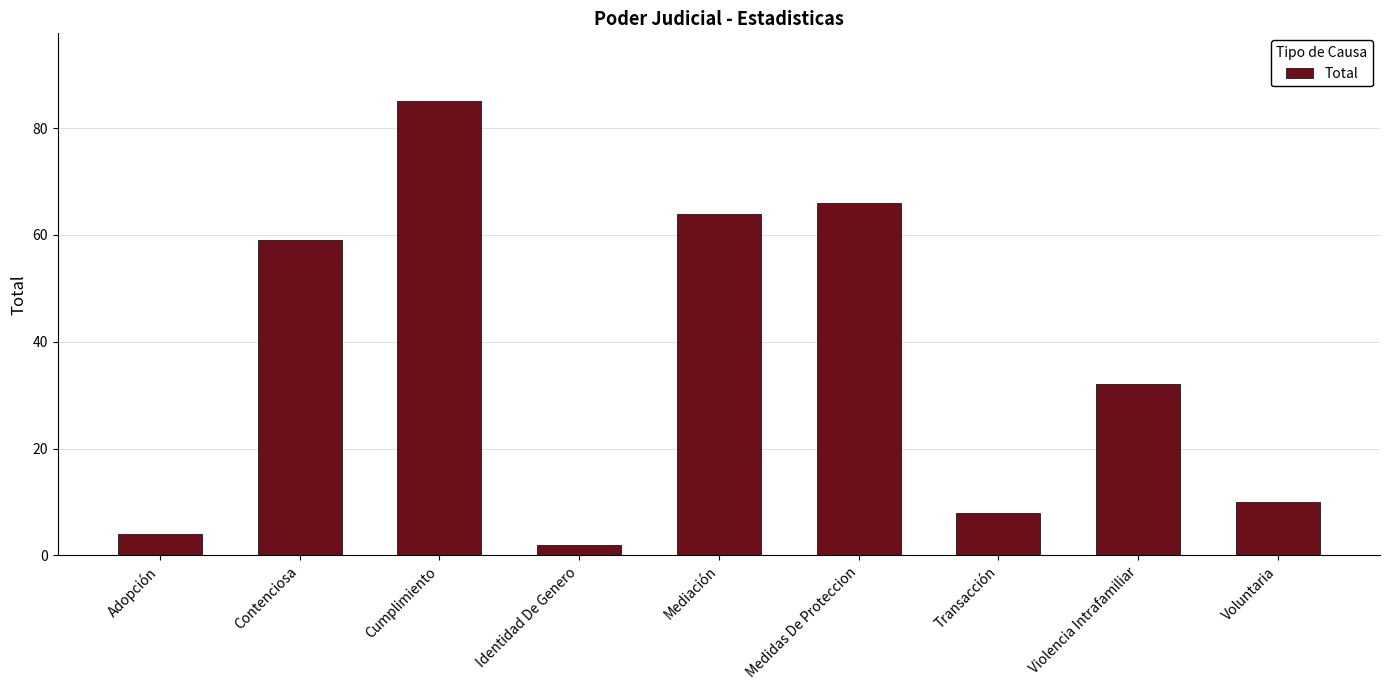

The value at Transacción is 2. True or false?

False